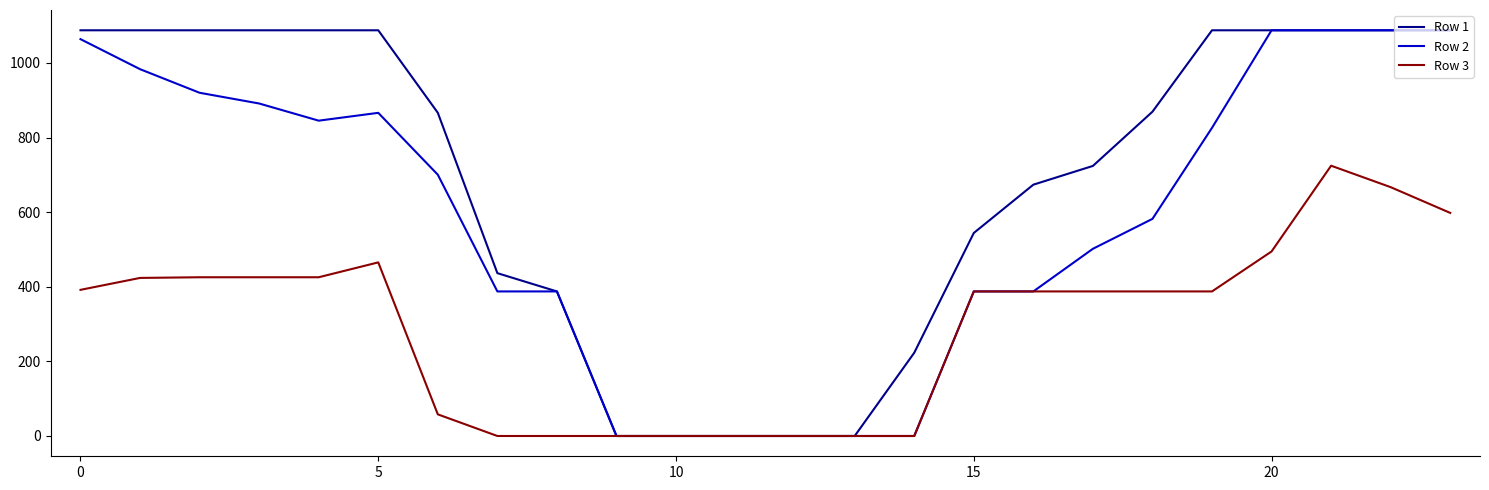

Which series has the largest total across all categories?

Row 1